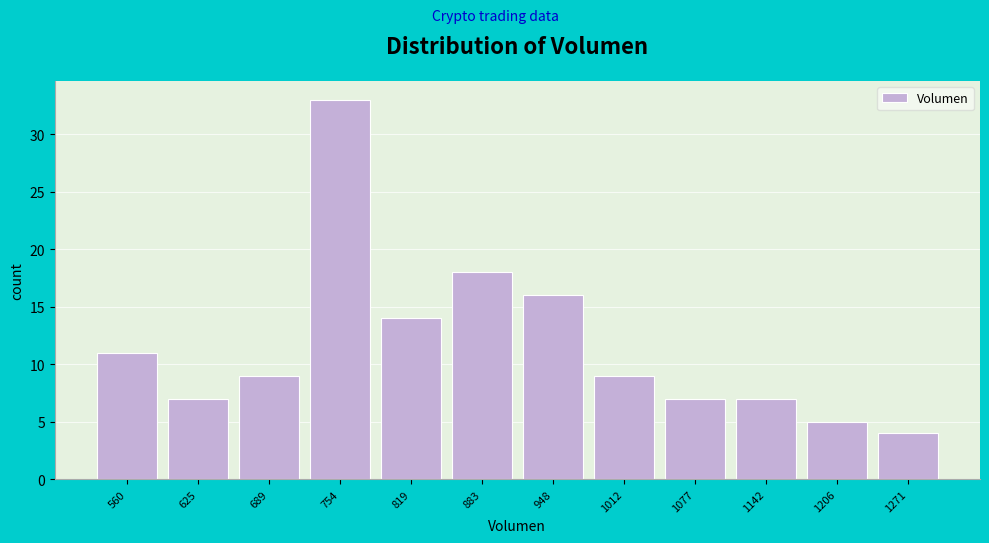

Reading left to right, list all the values displayed in this chart.

560=11	625=7	689=9	754=33	819=14	883=18	948=16	1012=9	1077=7	1142=7	1206=5	1271=4